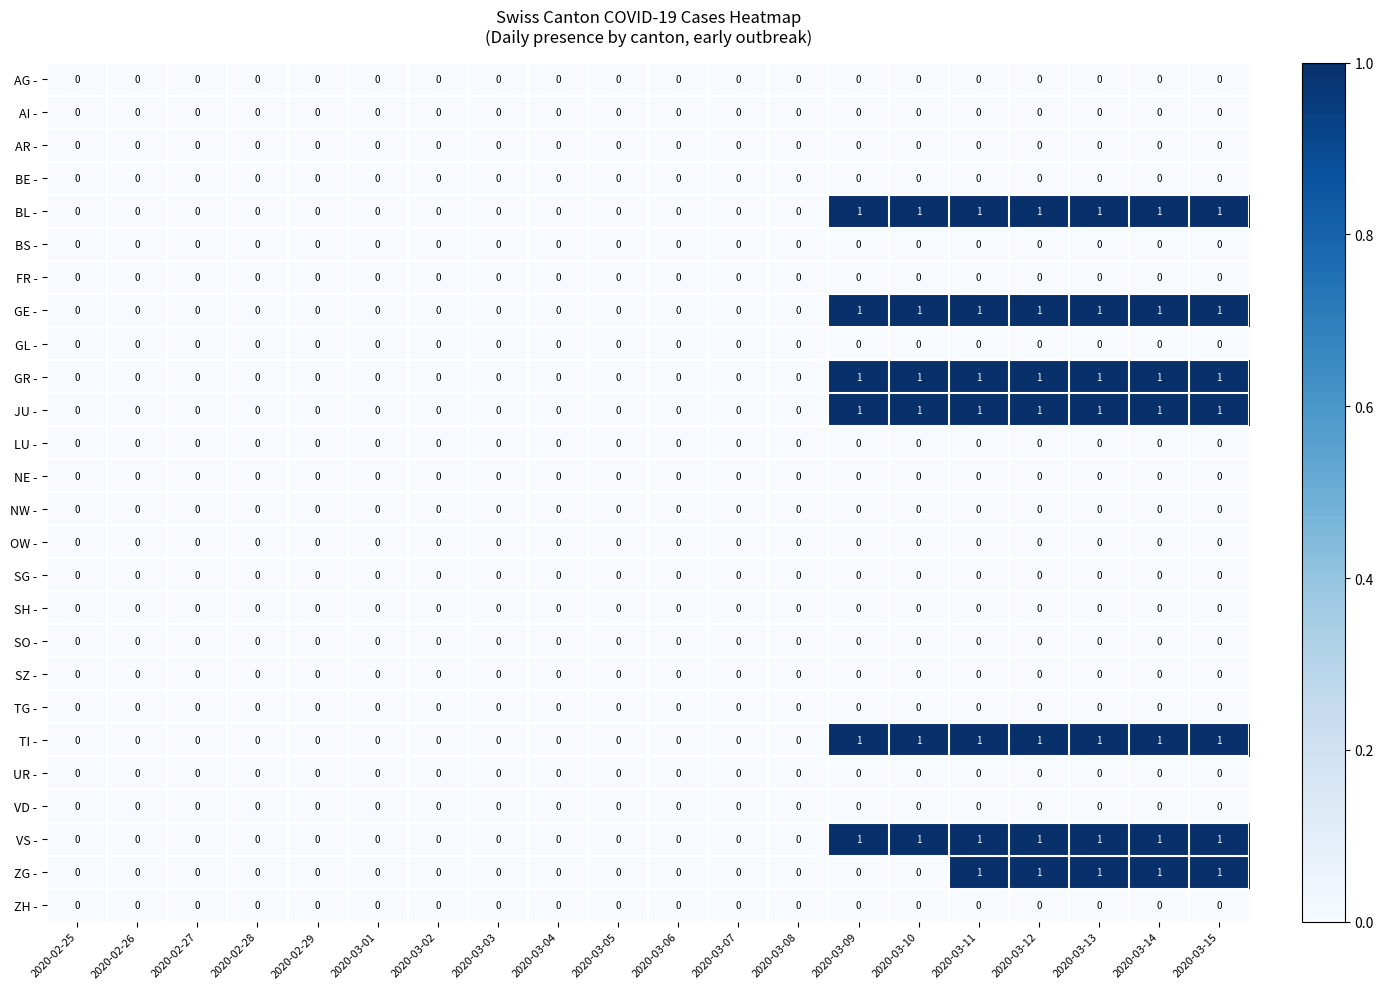

Is the value of GR - at 2020-03-15 greater than the value of VD - at 2020-03-13?

Yes